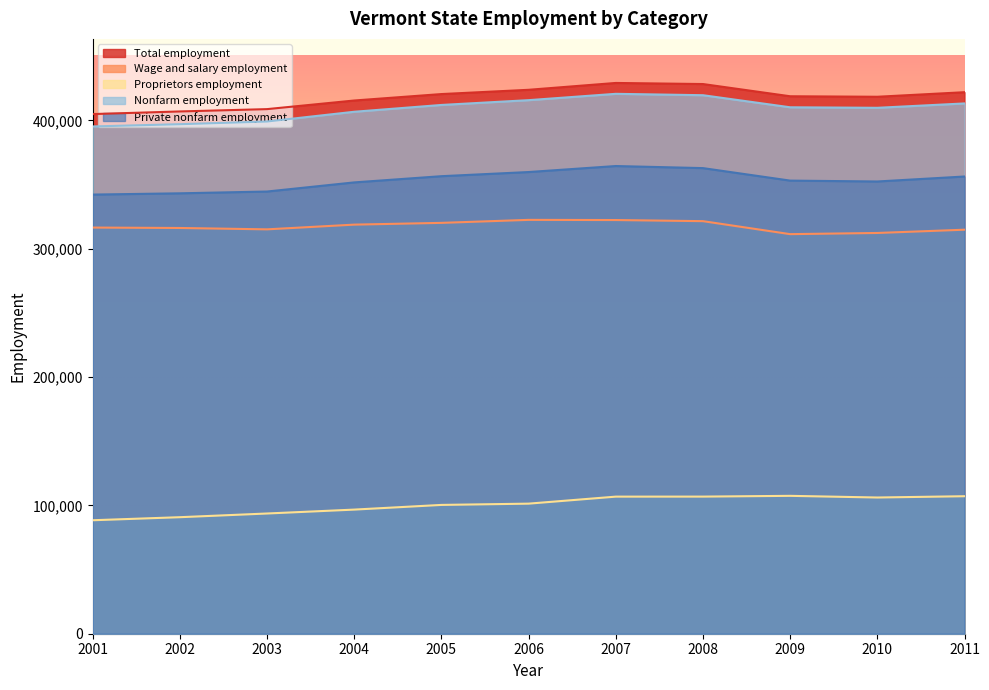

What is the value of the Proprietors employment point at the 5th from the left?

100350